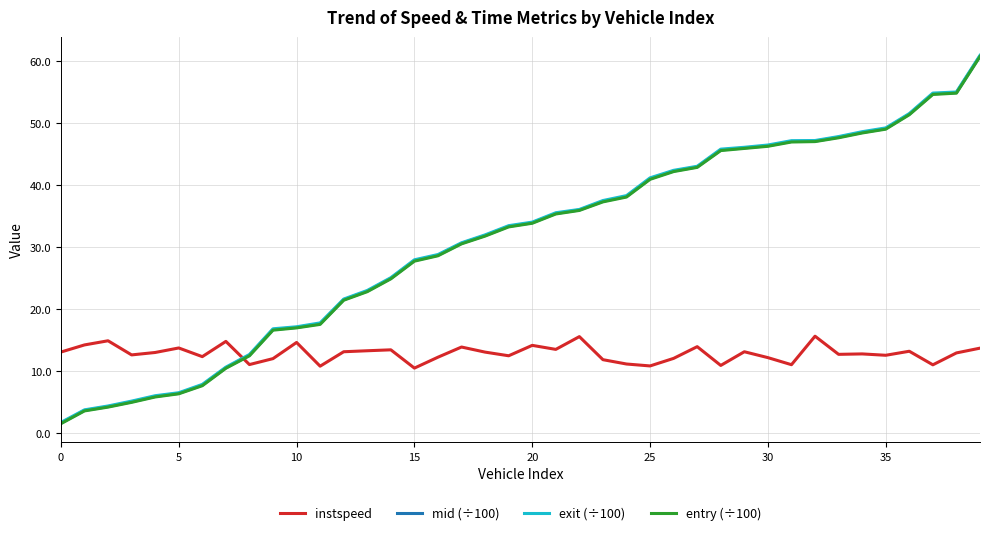

What is the maximum value shown in the chart?

61.0